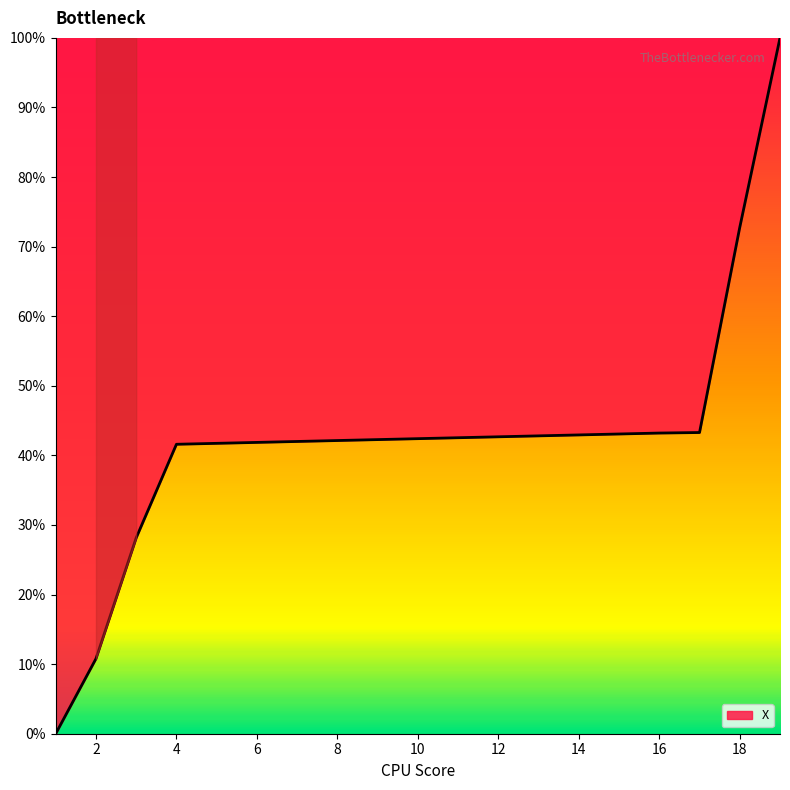

What is the greatest value displayed?

100.0